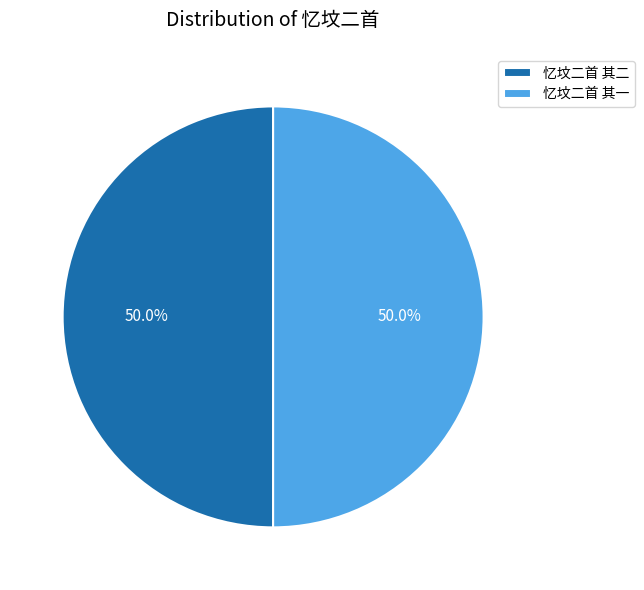

True or false: 忆坟二首 其二 accounts for 50% of the total.

True